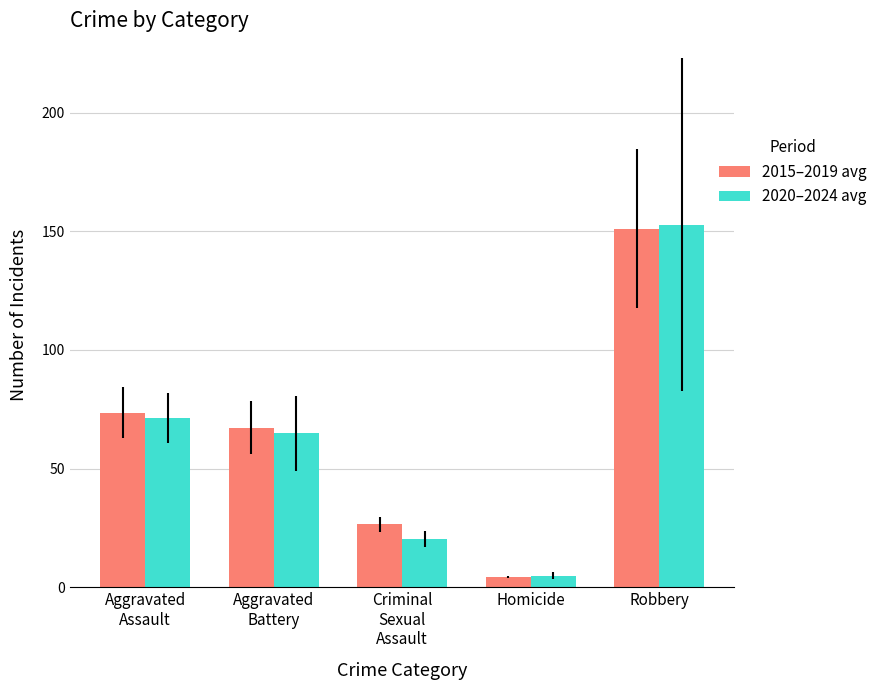

How many data points in 2020–2024 avg are less than 64?

2